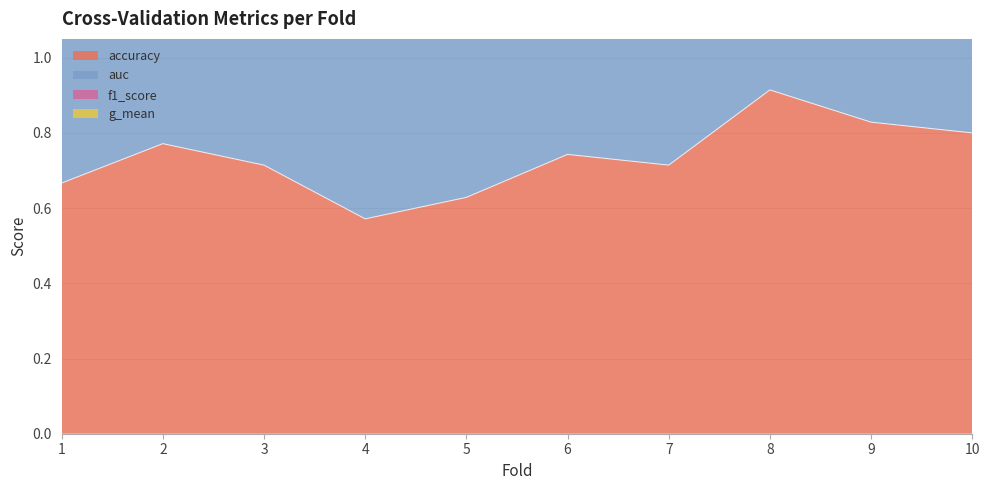

What is the greatest value displayed?

3.6